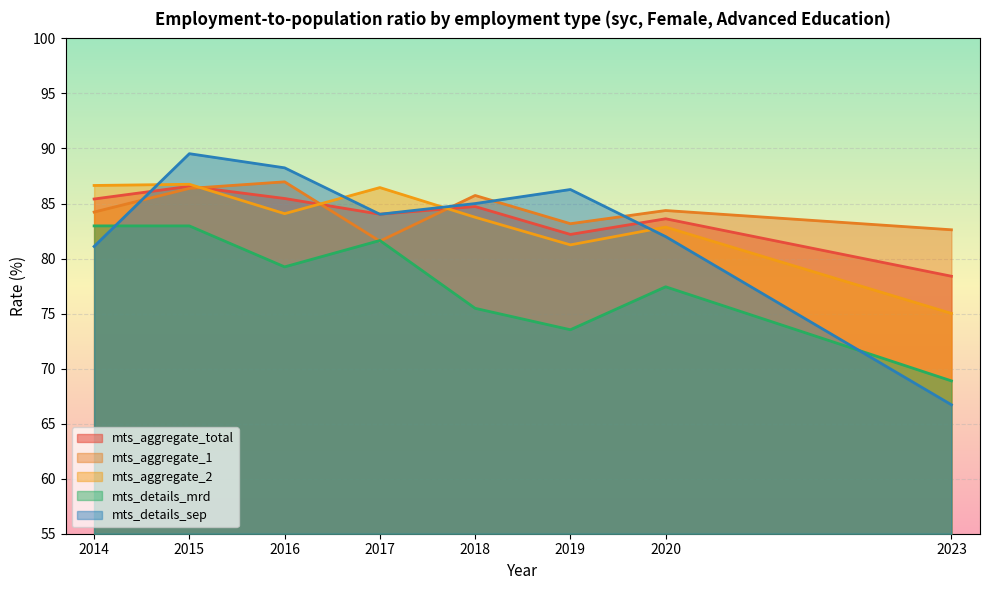

Rank the series by their maximum value, from highest to lowest.

mts_details_sep, mts_aggregate_1, mts_aggregate_2, mts_aggregate_total, mts_details_mrd